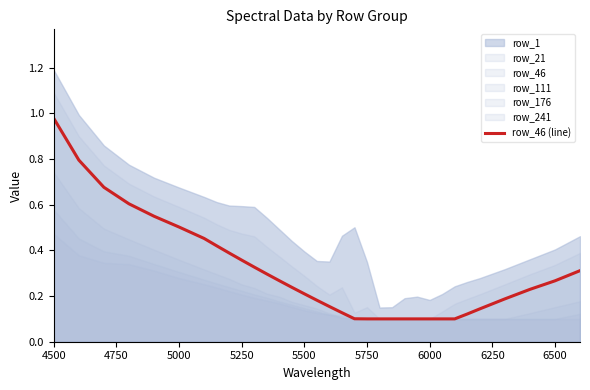

The row_46 (line) series shows 0.2 at 5500. True or false?

True